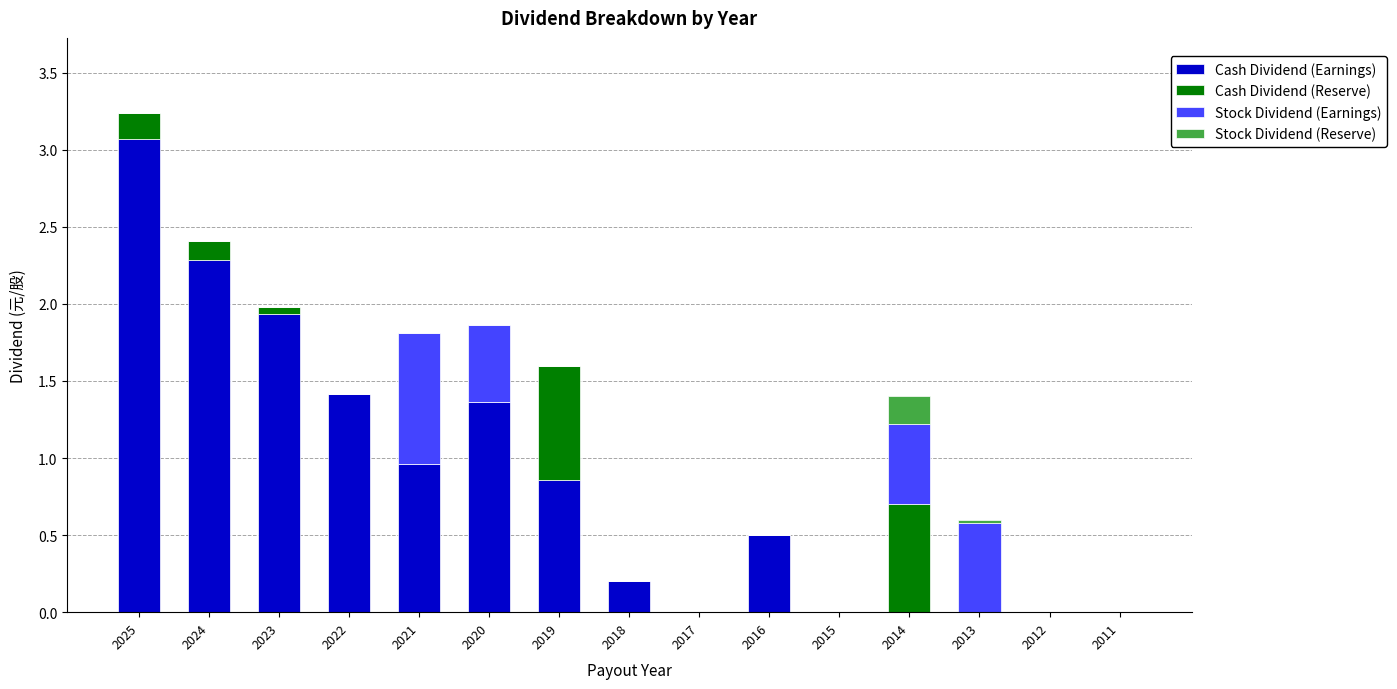

How many distinct data groups are displayed?

4